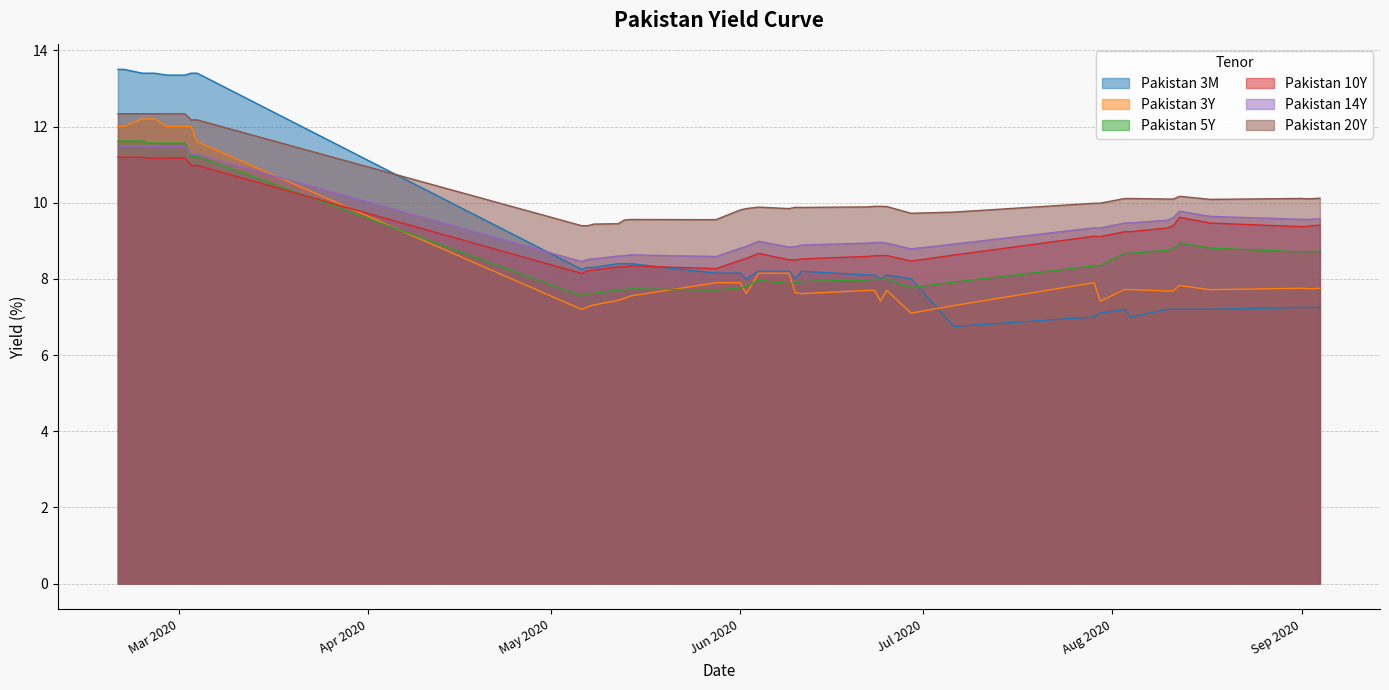

What is the highest value of the Pakistan 14Y series?

11.5